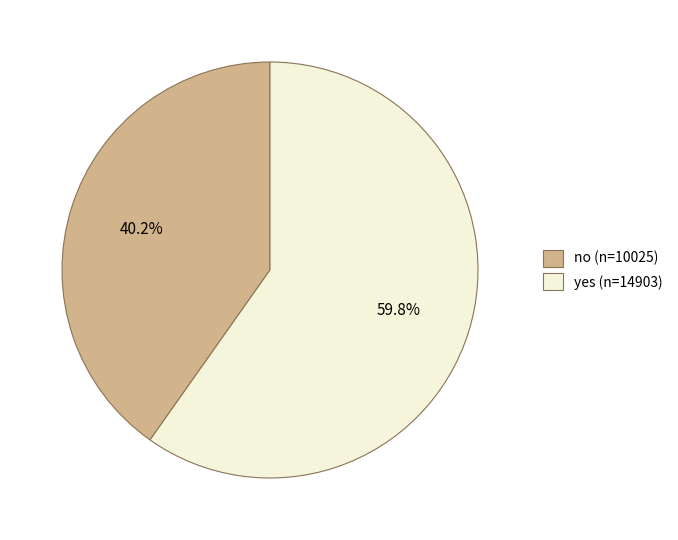

Do yes and no together represent more than half of the pie?

Yes